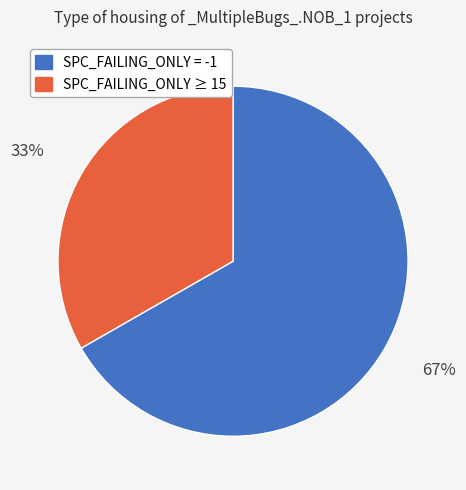

How many segments does this pie chart have?

2